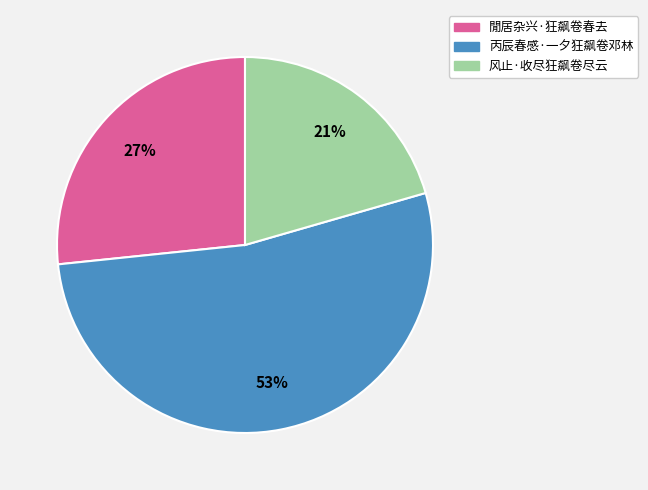

To the nearest percent, what is the difference between the largest and smallest slice percentages?

32%